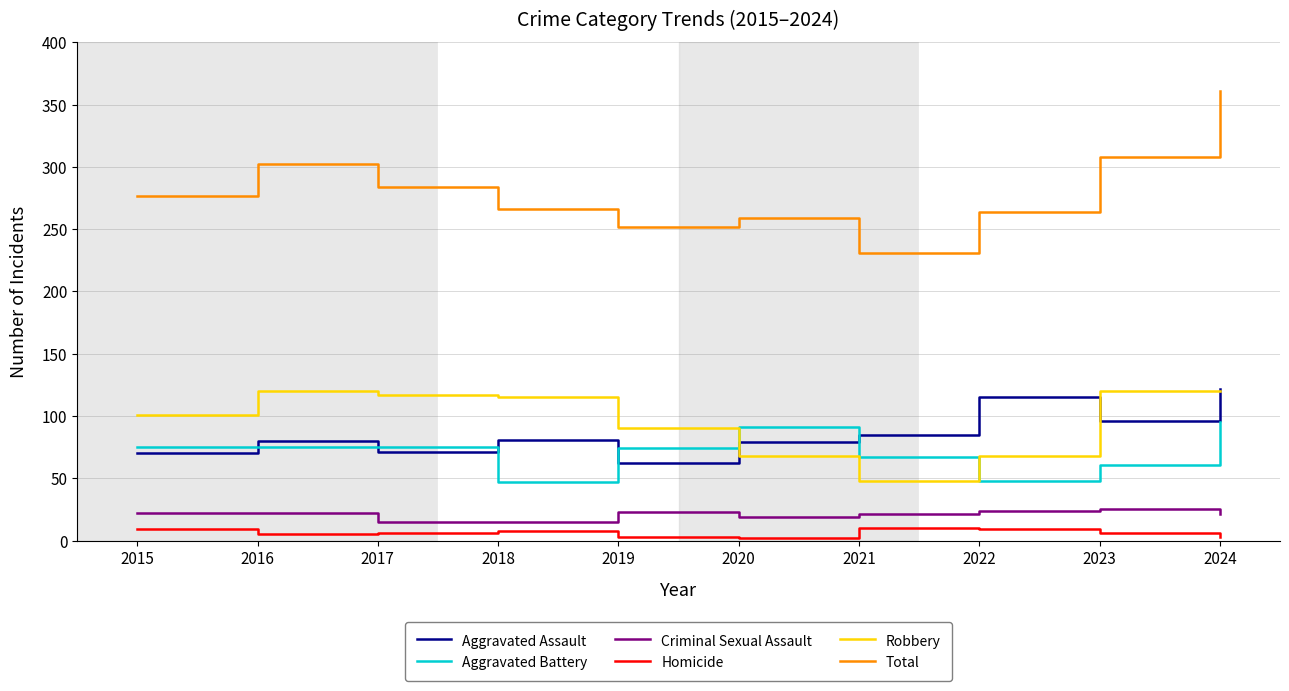

Which series has the largest total across all categories?

Total